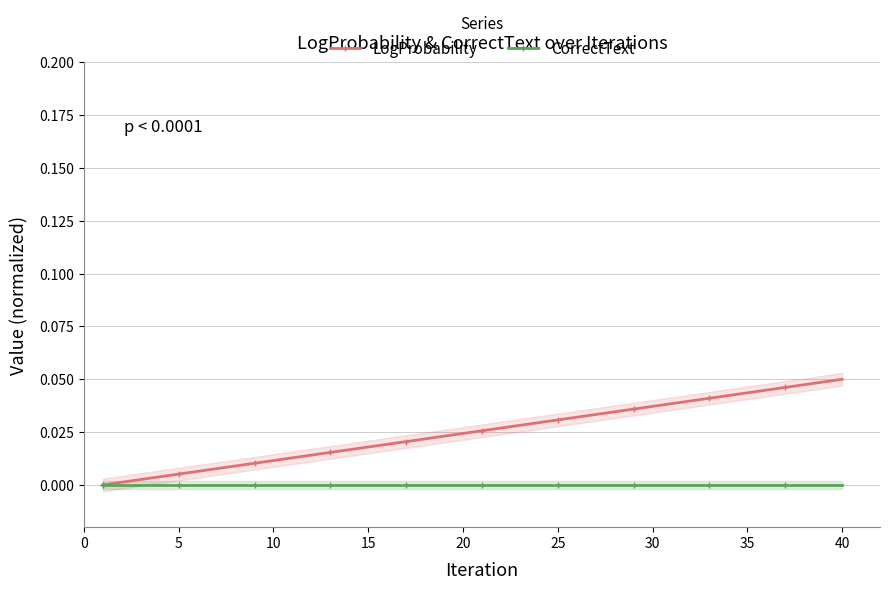

What are all the series names shown in the legend?

LogProbability, CorrectText